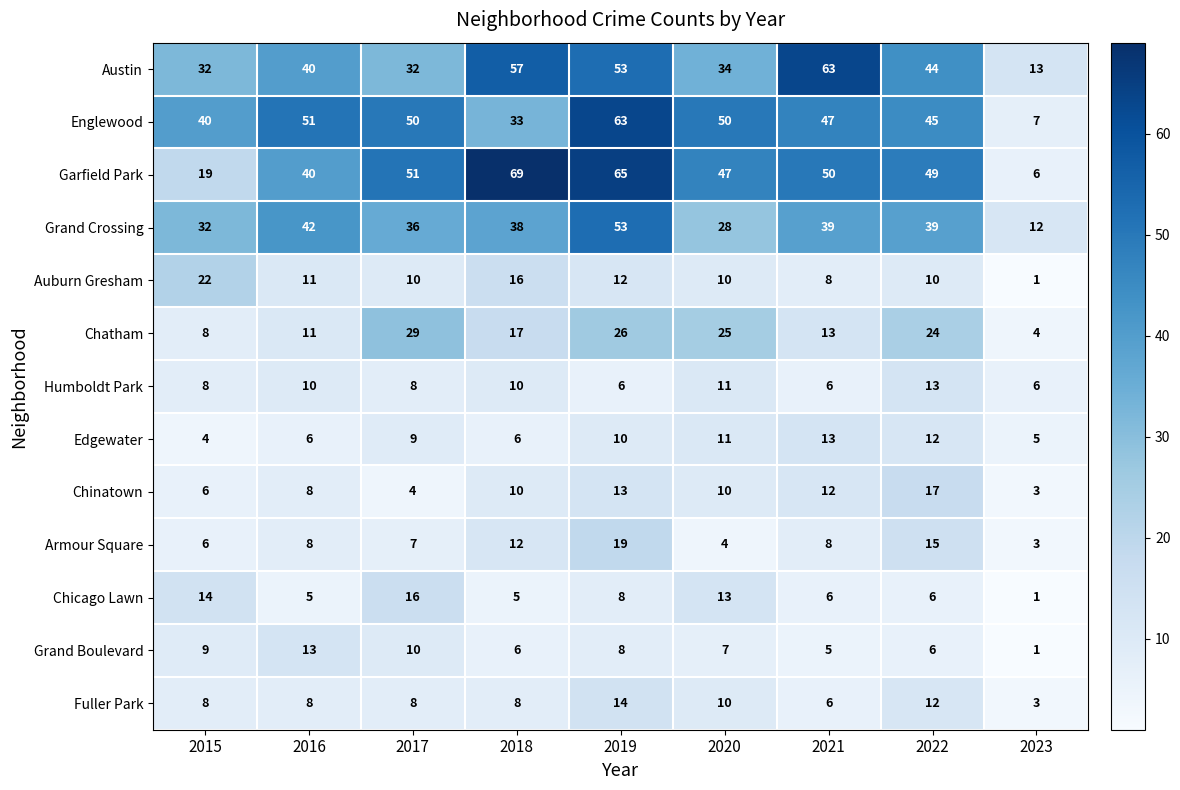

At which label does Grand Boulevard reach its peak?

2016